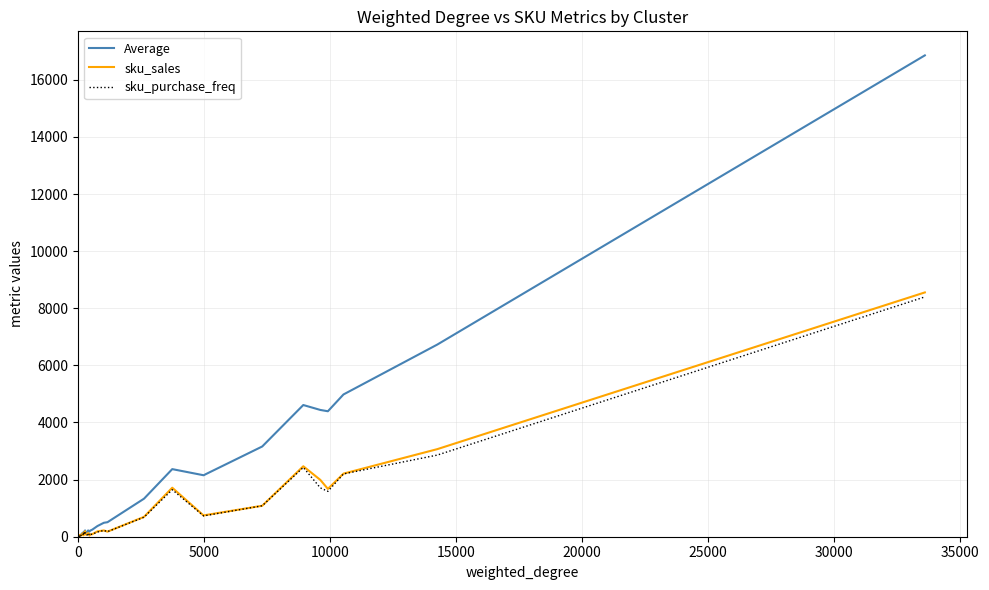

At how many categories does at least one series exceed 9208?

1